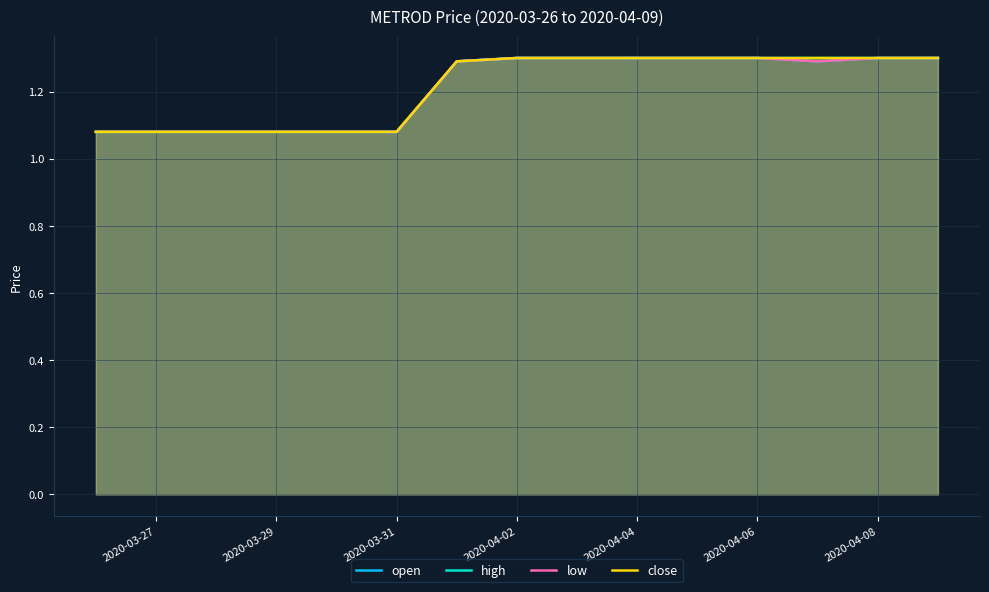

List the series in order of their peak value, highest first.

open, high, low, close